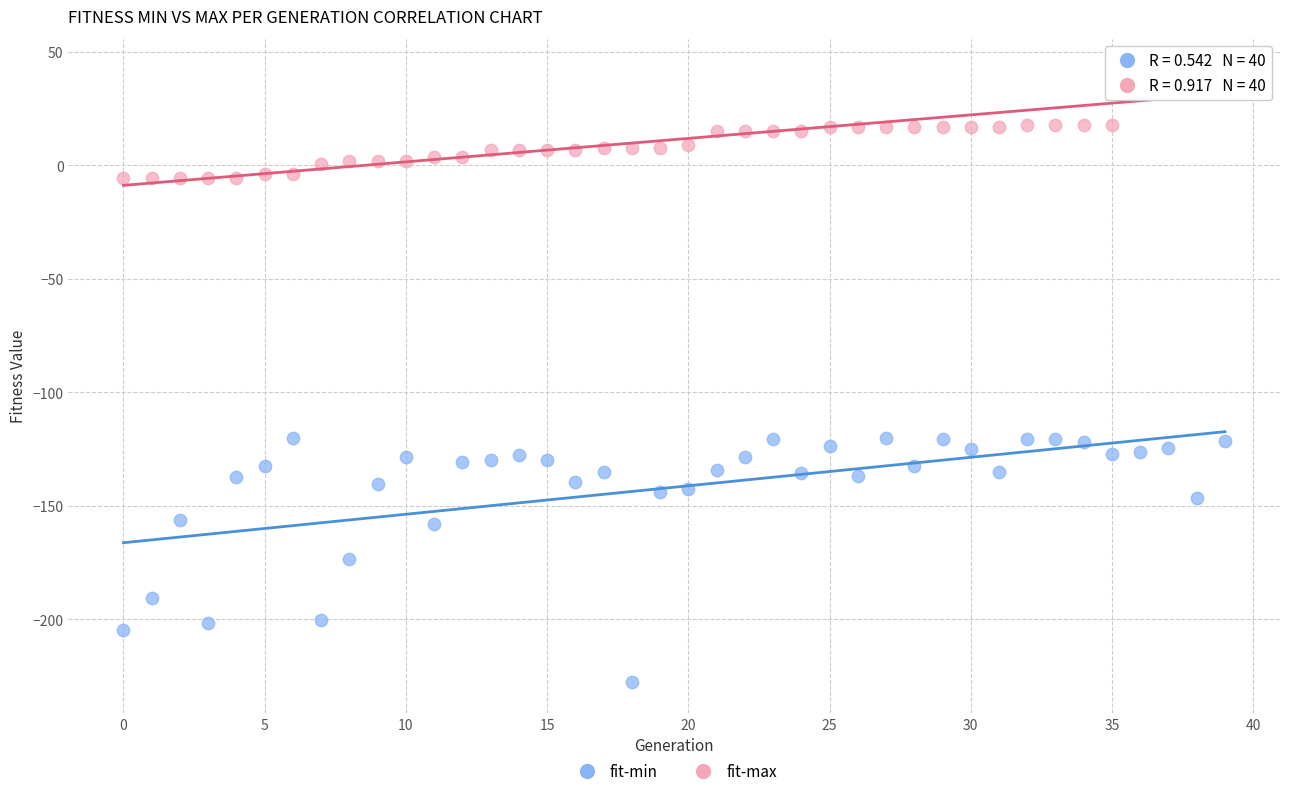

Which series contains the lowest Y value?

fit-min